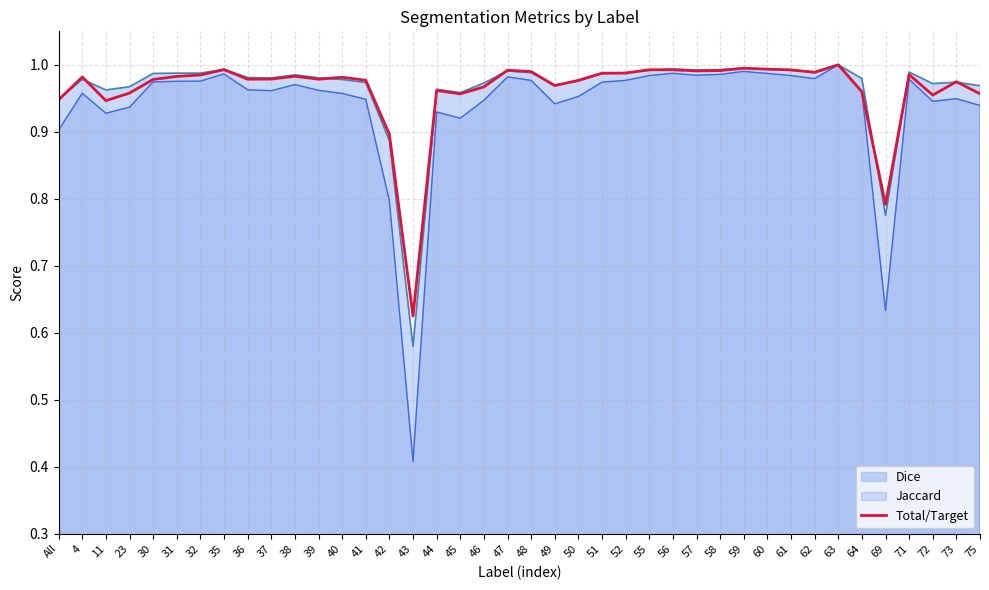

At which category does the data reach its first local peak?

4